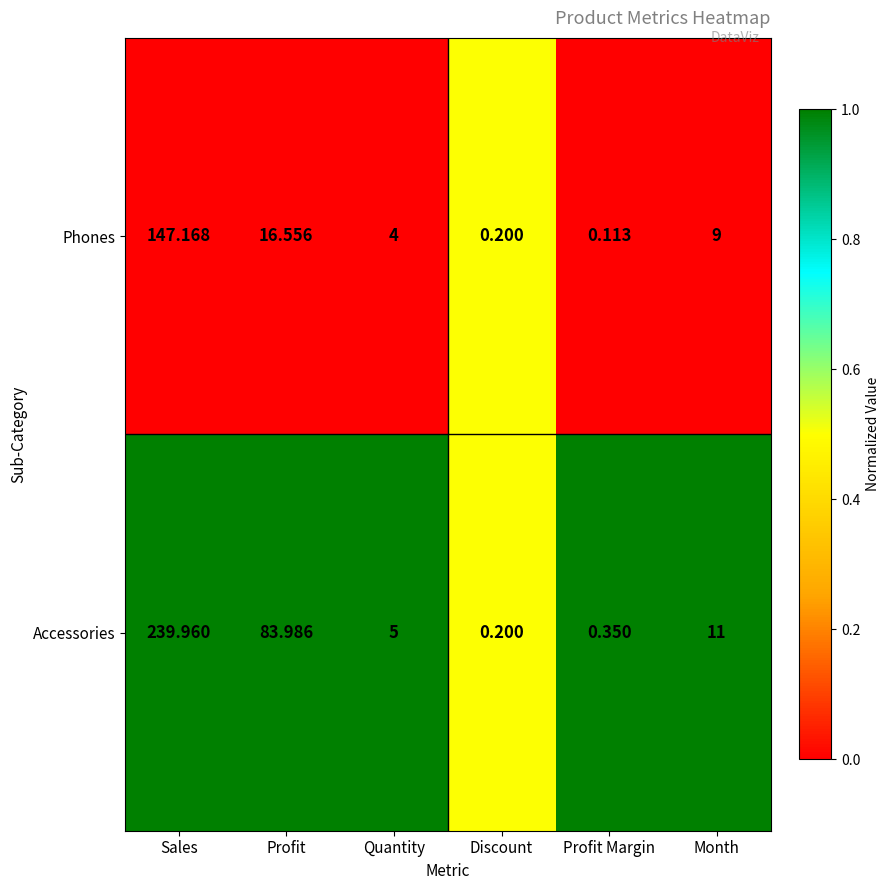

Which category has the highest value in the Accessories series?

Sales